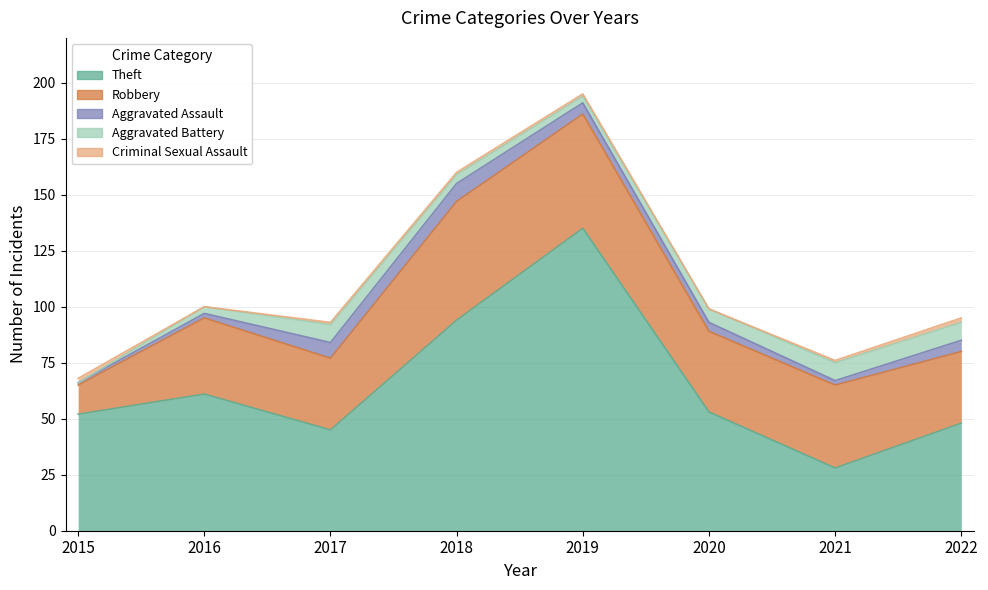

Where is Theft nearest to the value 81?

2018